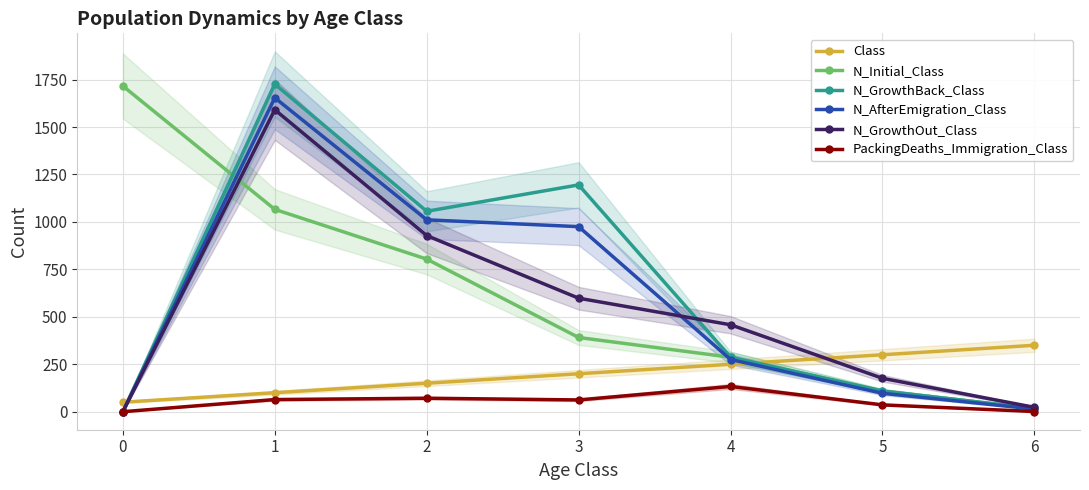

What is the highest value of the PackingDeaths_Immigration_Class series?

133